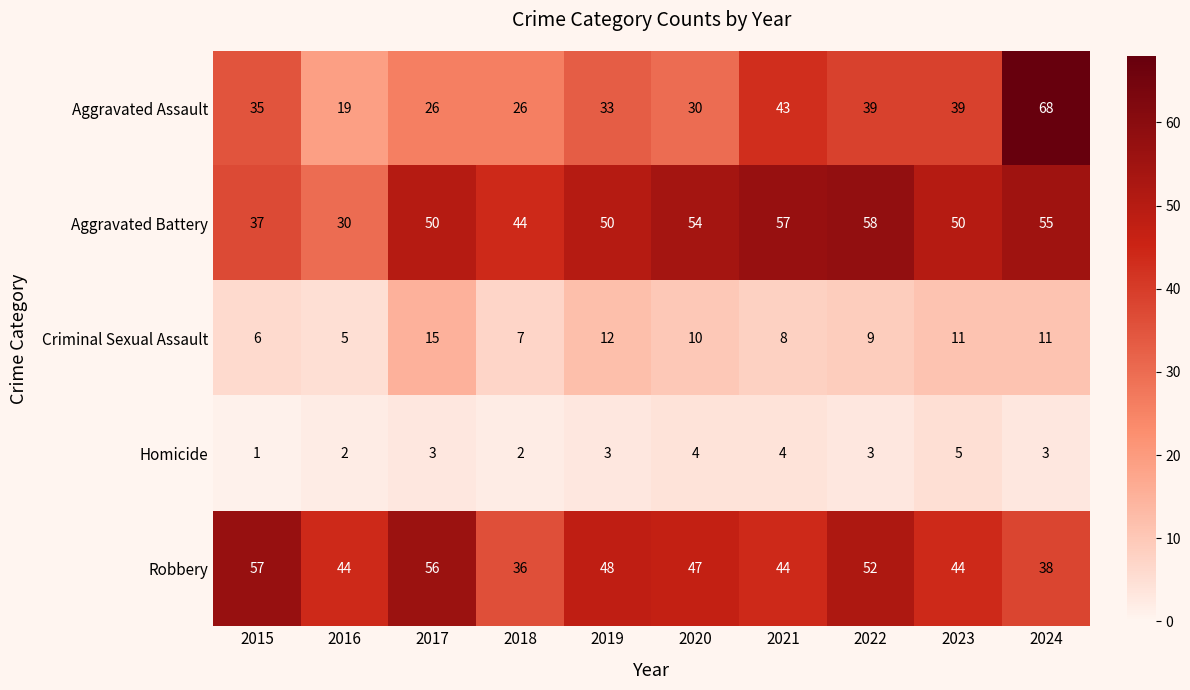

Where is Aggravated Assault nearest to the value 43?

2021